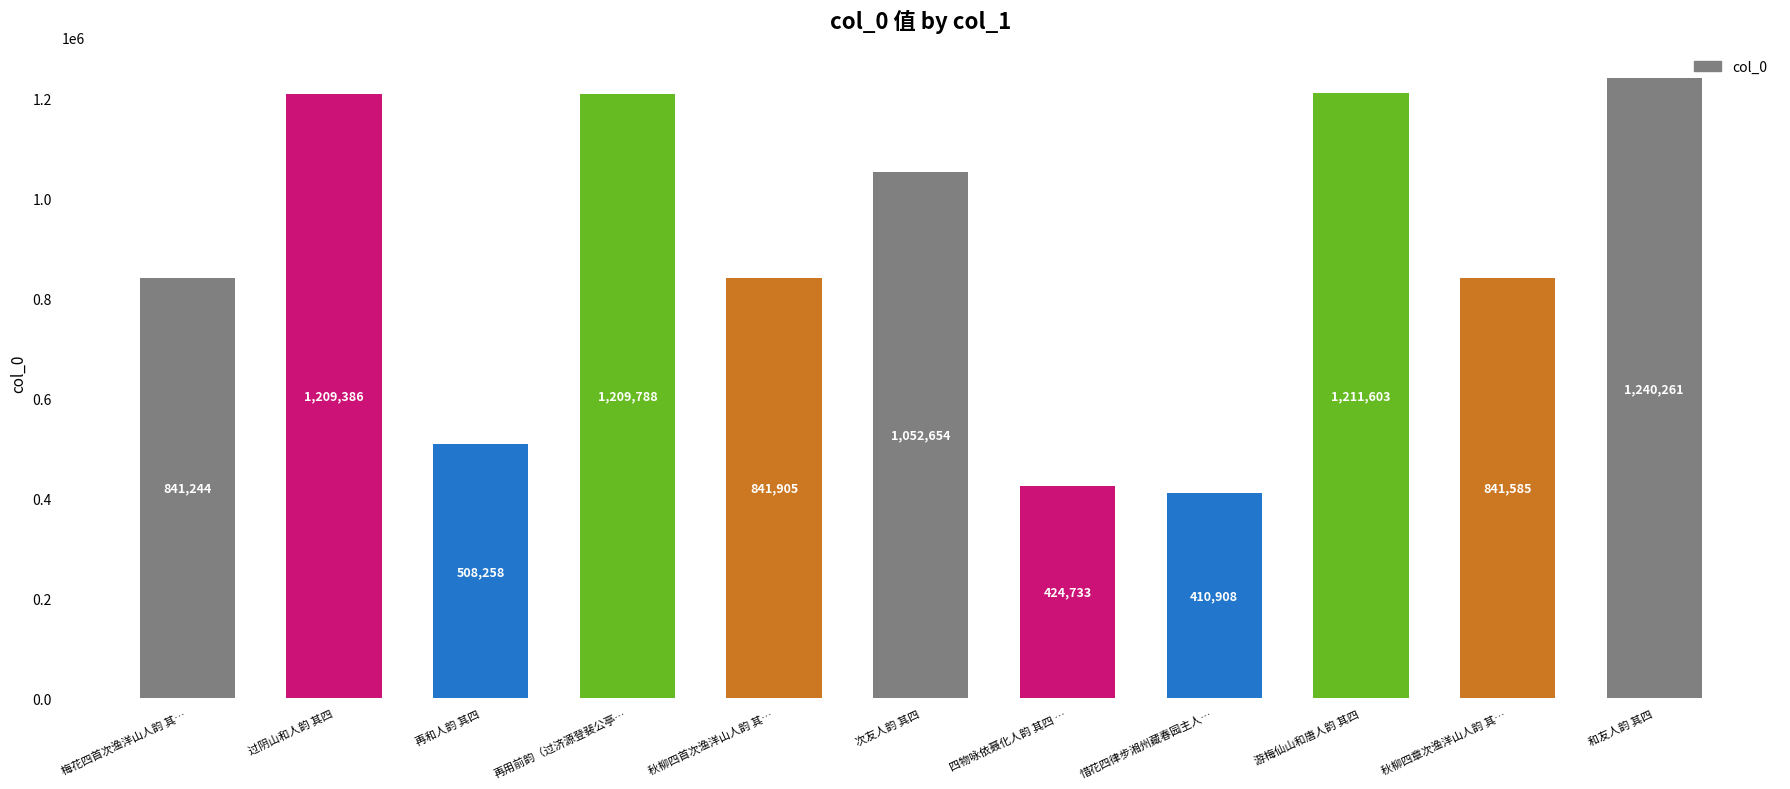

What is the approximate value at 惜花四律步湘州藏春园主人…, to the nearest 100?

410900